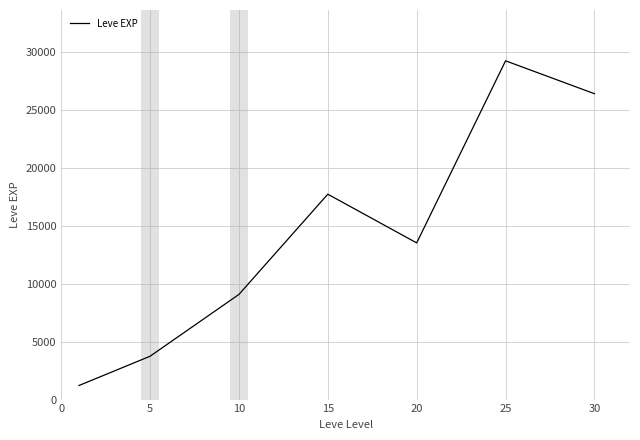

What is the greatest value displayed?

29228